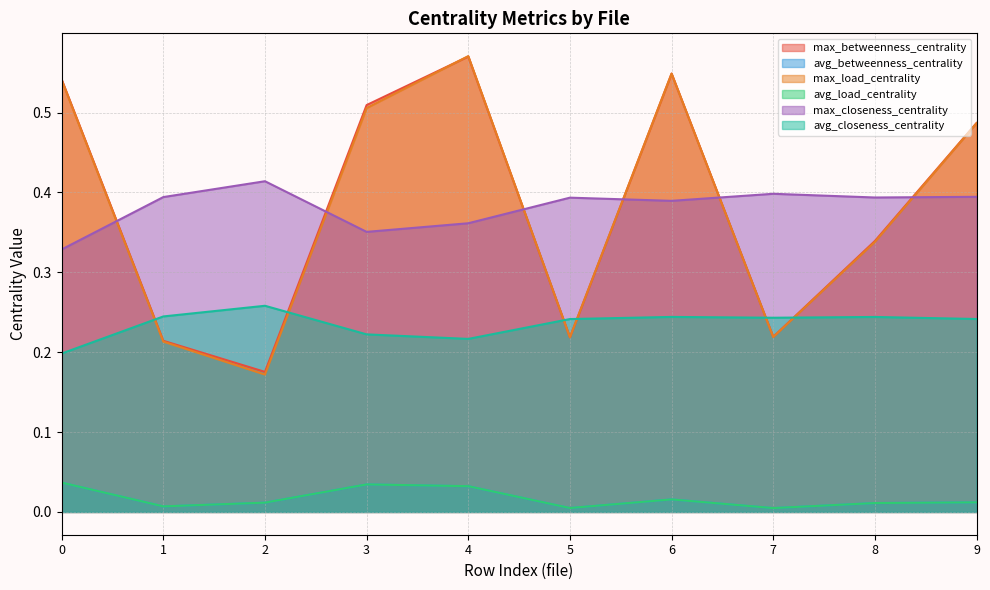

Reading left to right, extract all data points from this chart.

max_betweenness_centrality: 0.5	0.2	0.2	0.5	0.6	0.2	0.5	0.2	0.3	0.5
avg_betweenness_centrality: 0.0	0.0	0.0	0.0	0.0	0.0	0.0	0.0	0.0	0.0
max_load_centrality: 0.5	0.2	0.2	0.5	0.6	0.2	0.5	0.2	0.3	0.5
avg_load_centrality: 0.0	0.0	0.0	0.0	0.0	0.0	0.0	0.0	0.0	0.0
max_closeness_centrality: 0.3	0.4	0.4	0.4	0.4	0.4	0.4	0.4	0.4	0.4
avg_closeness_centrality: 0.2	0.2	0.3	0.2	0.2	0.2	0.2	0.2	0.2	0.2